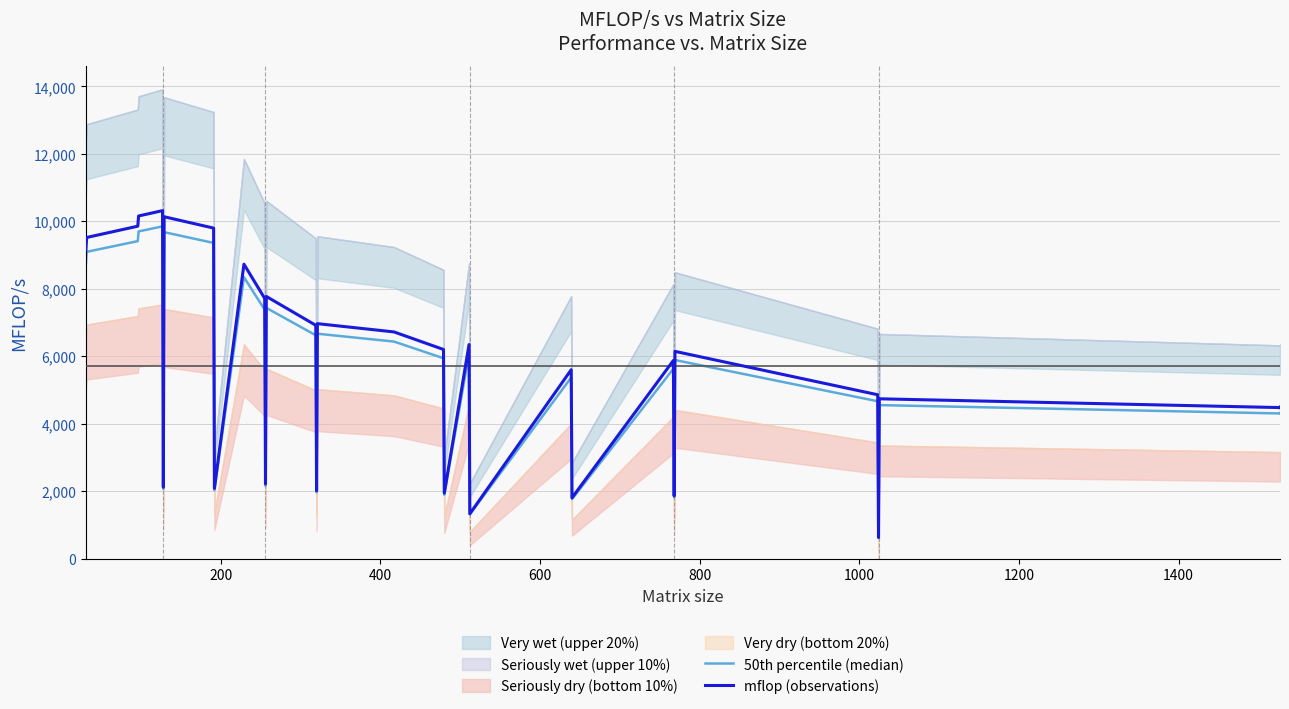

How many values in the mflop (observations) series exceed 6145?

16